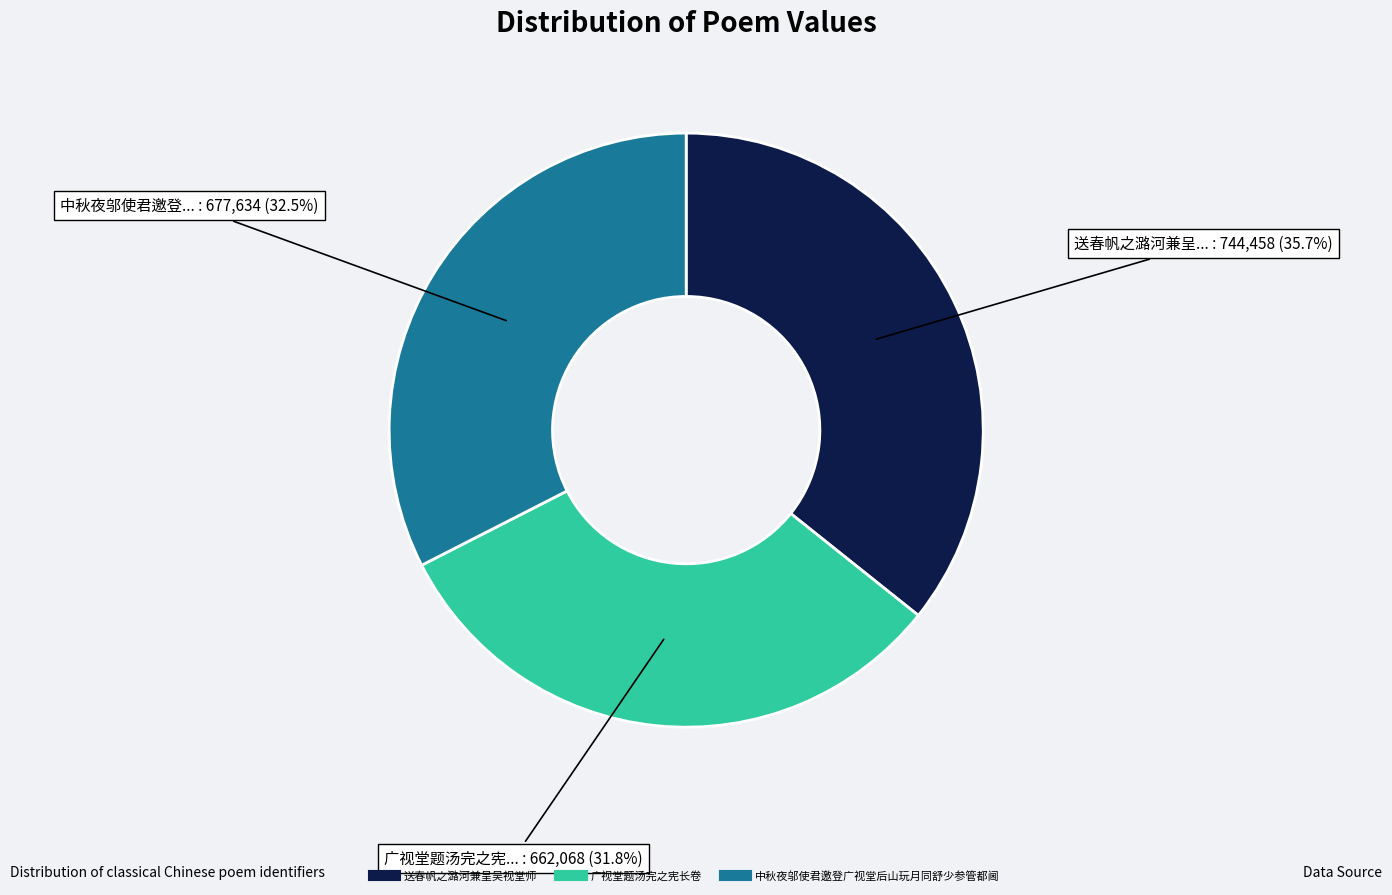

Is 广视堂题汤完之宪长卷 the majority of the pie?

No